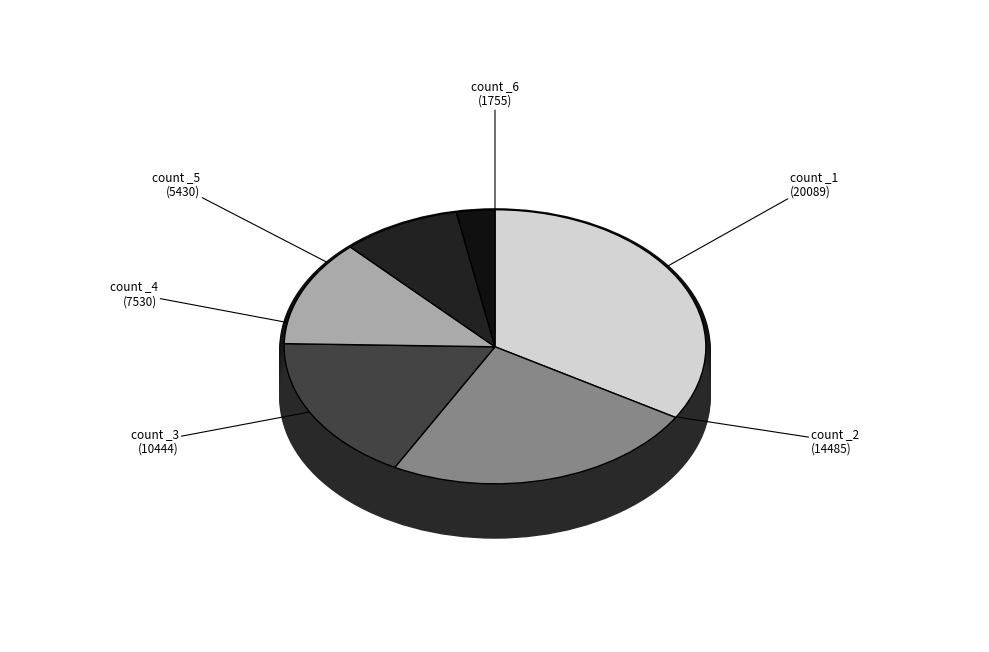

To the nearest percent, what is the combined percentage of chunk 0, _3 count and chunk 0, _4 count?

30%